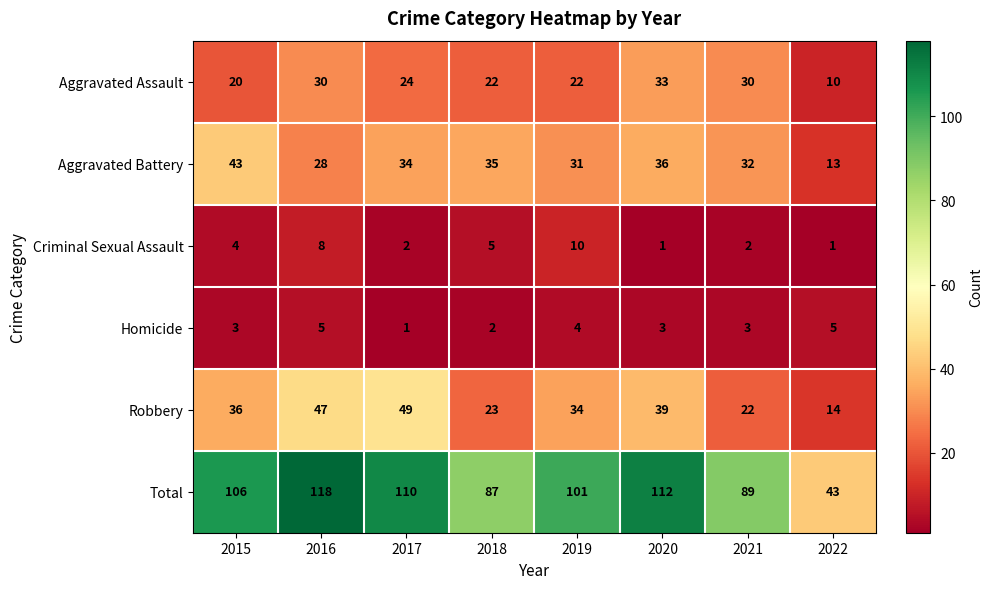

What is the greatest value displayed?

118